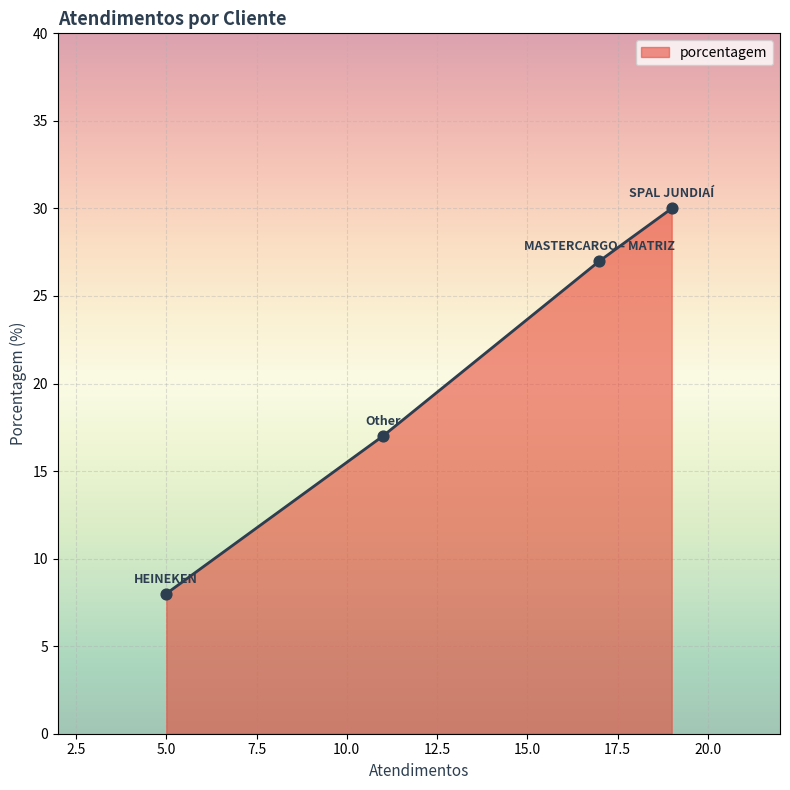

What is the difference between the maximum and second lowest values?

13